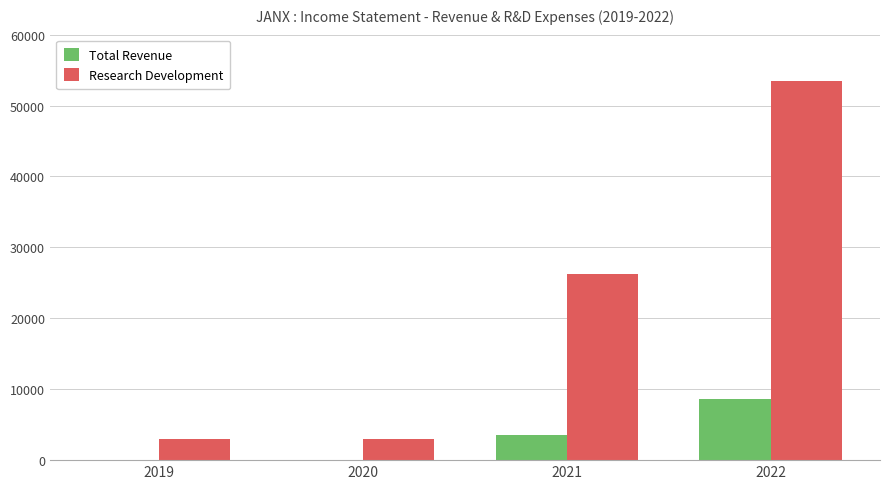

Is it true that Research Development equals 3000 at 2020?

True